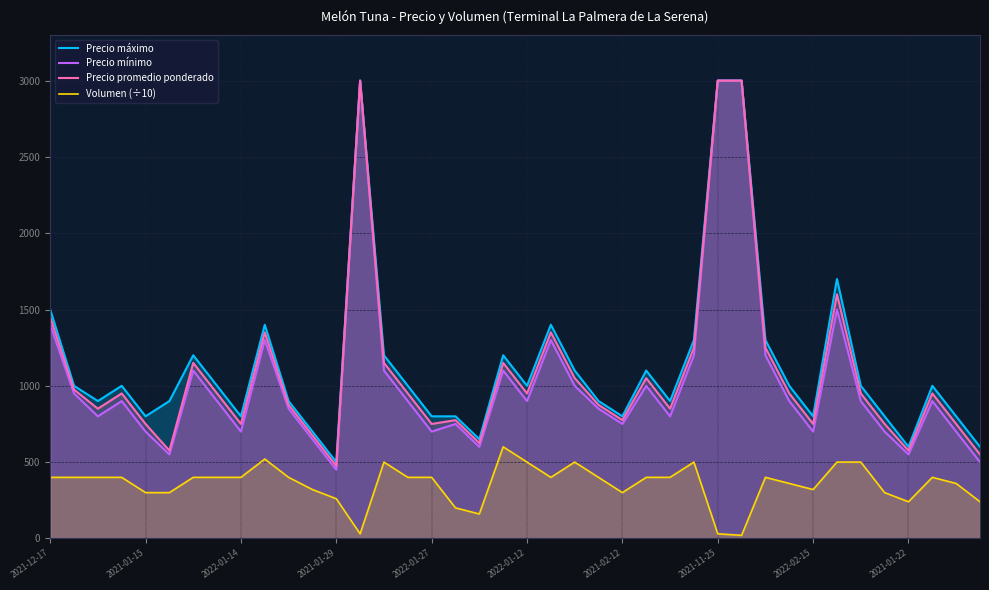

Which series has the widest spread of values?

Precio mínimo